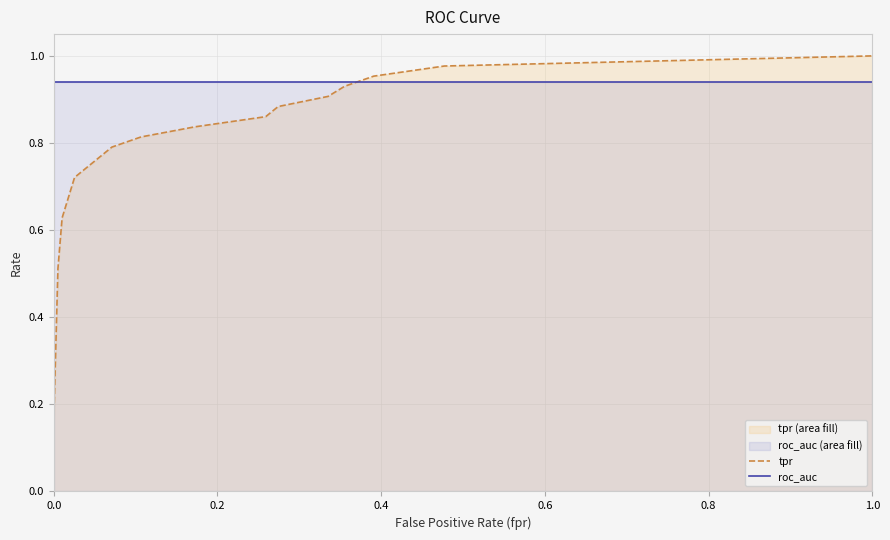

True or false: tpr has more than 0 interior local peaks.

False